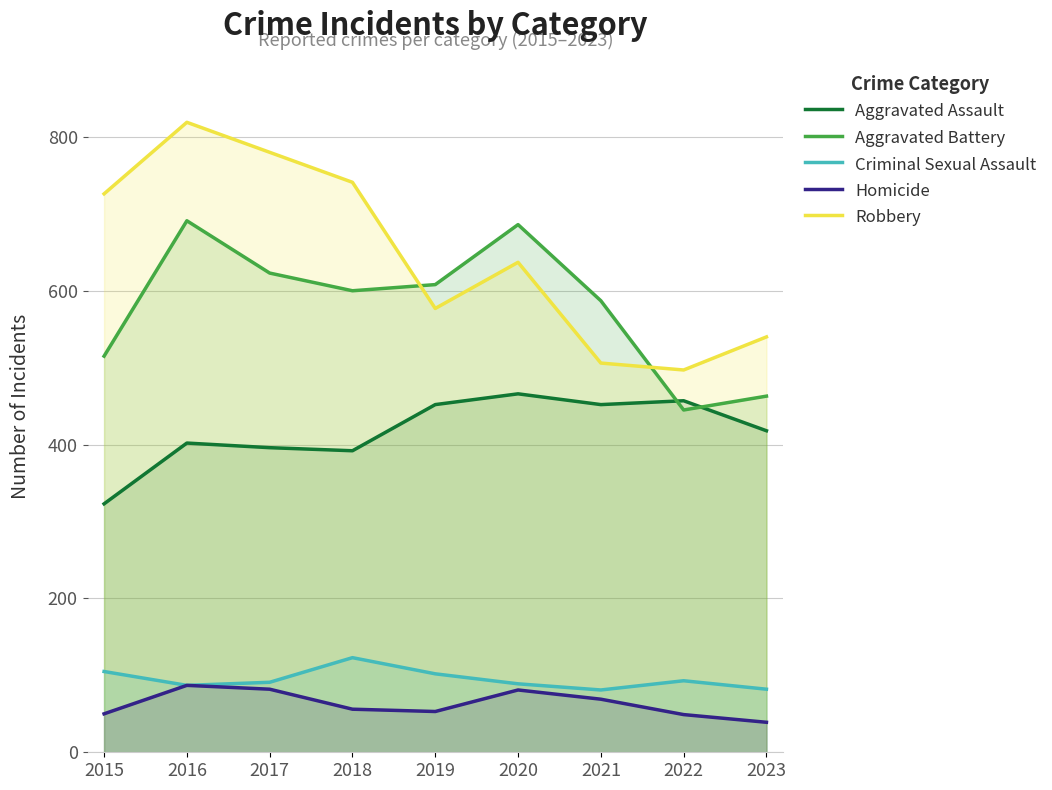

Between 2020 and 2023, which series saw the biggest shift?

Aggravated Battery